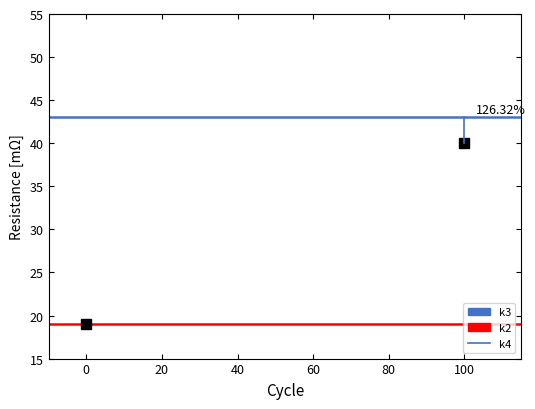

Is the value of k3 at 0 greater than the value of k4 at 0?

Yes